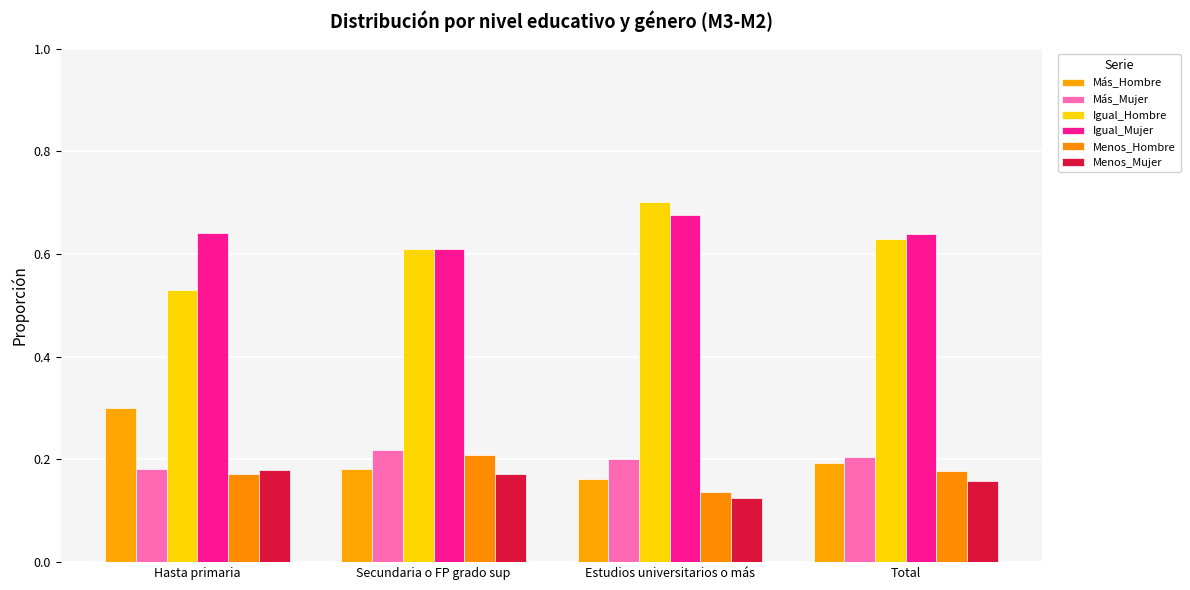

How many series are shown in this chart?

6